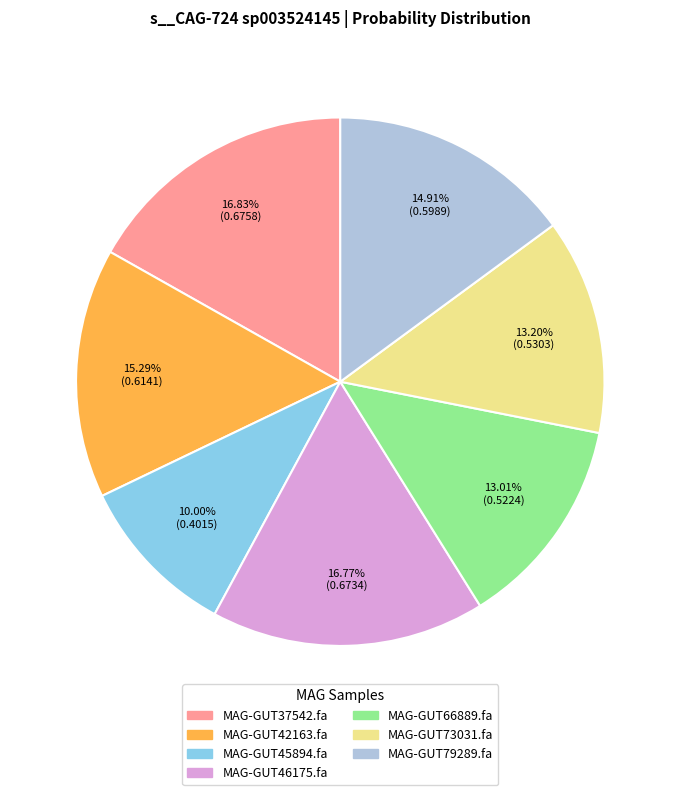

Is there any slice that represents more than half of the pie?

No